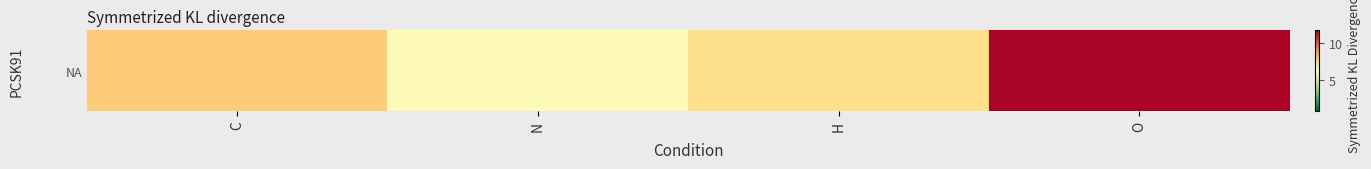

Reading left to right, extract all data points from this chart.

7.7	6.4	7.3	11.5